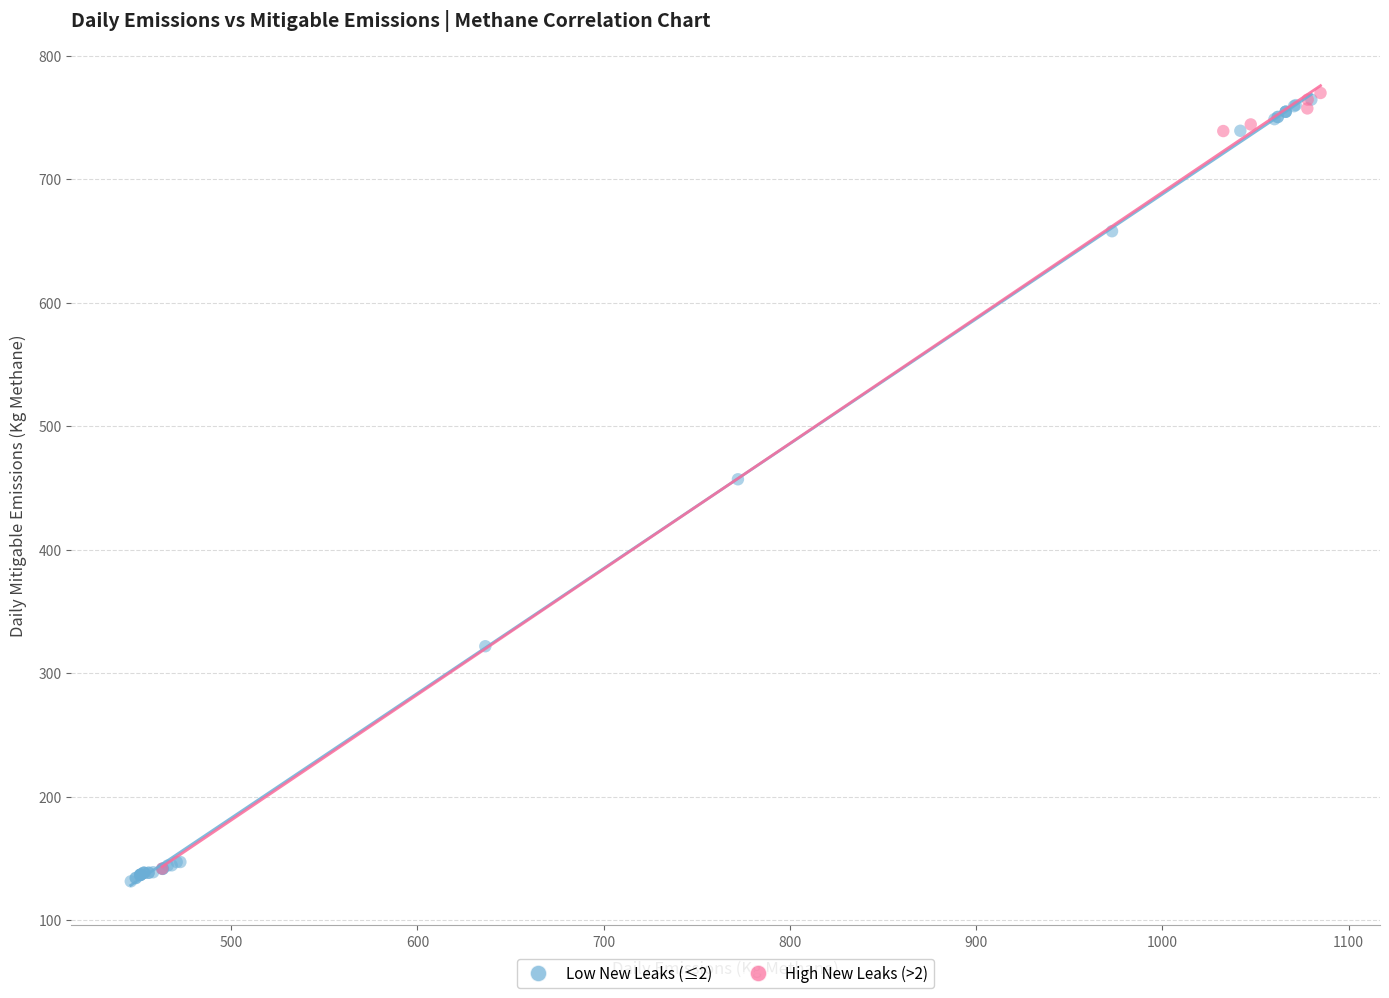

What are all the series names shown in the legend?

Low New Leaks (≤2), High New Leaks (>2)